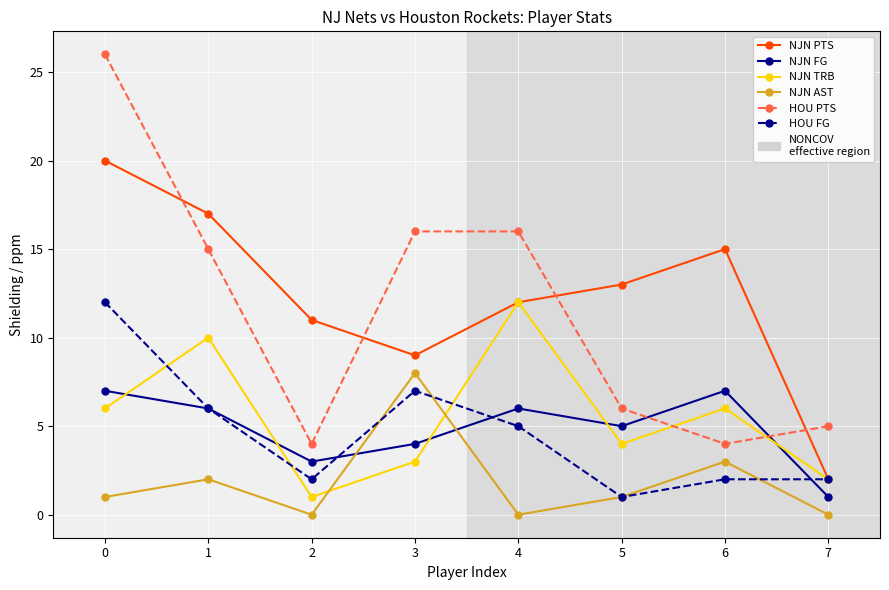

Between 0 and 2, which series saw the biggest shift?

HOU PTS